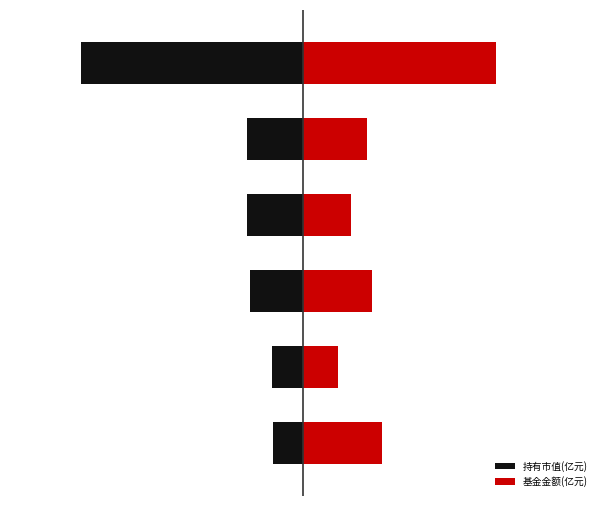

What is the spread (max minus min) of values at 5?

5.2